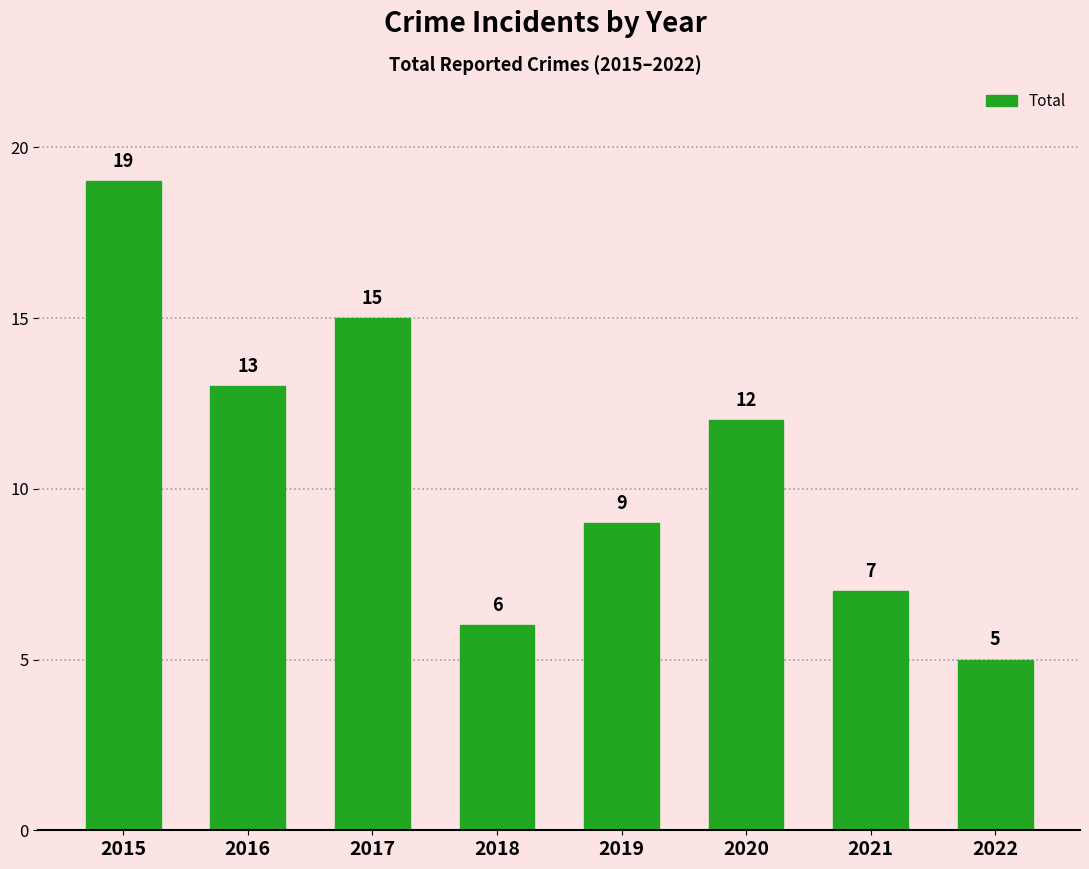

List the labels in order of value, smallest first.

2022, 2018, 2021, 2019, 2020, 2016, 2017, 2015